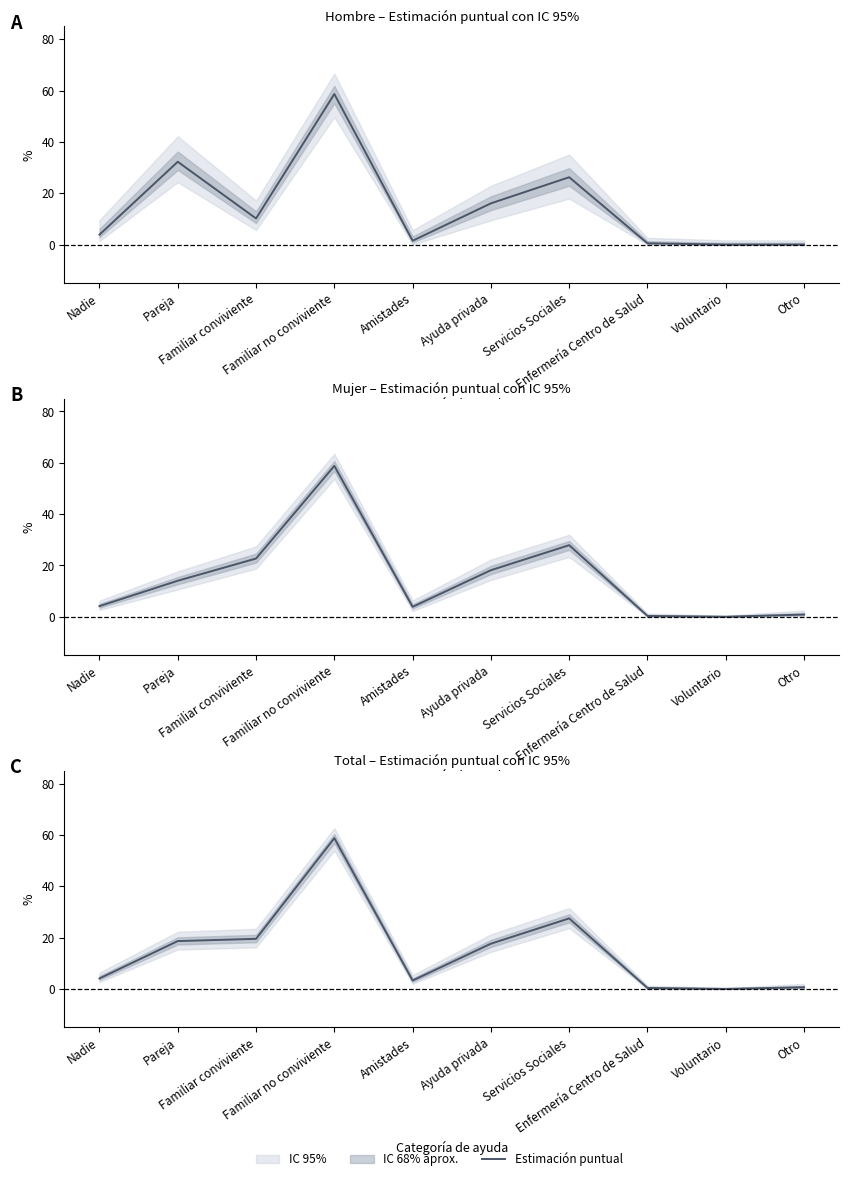

What is the sum of all values?

150.3